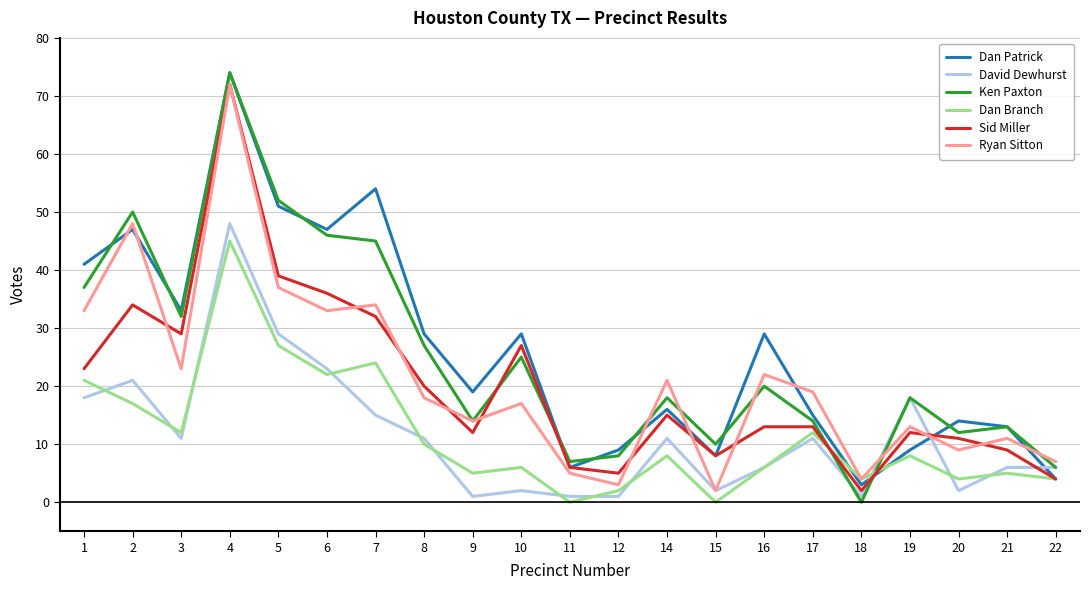

At which category is the sum across all series the highest?

4